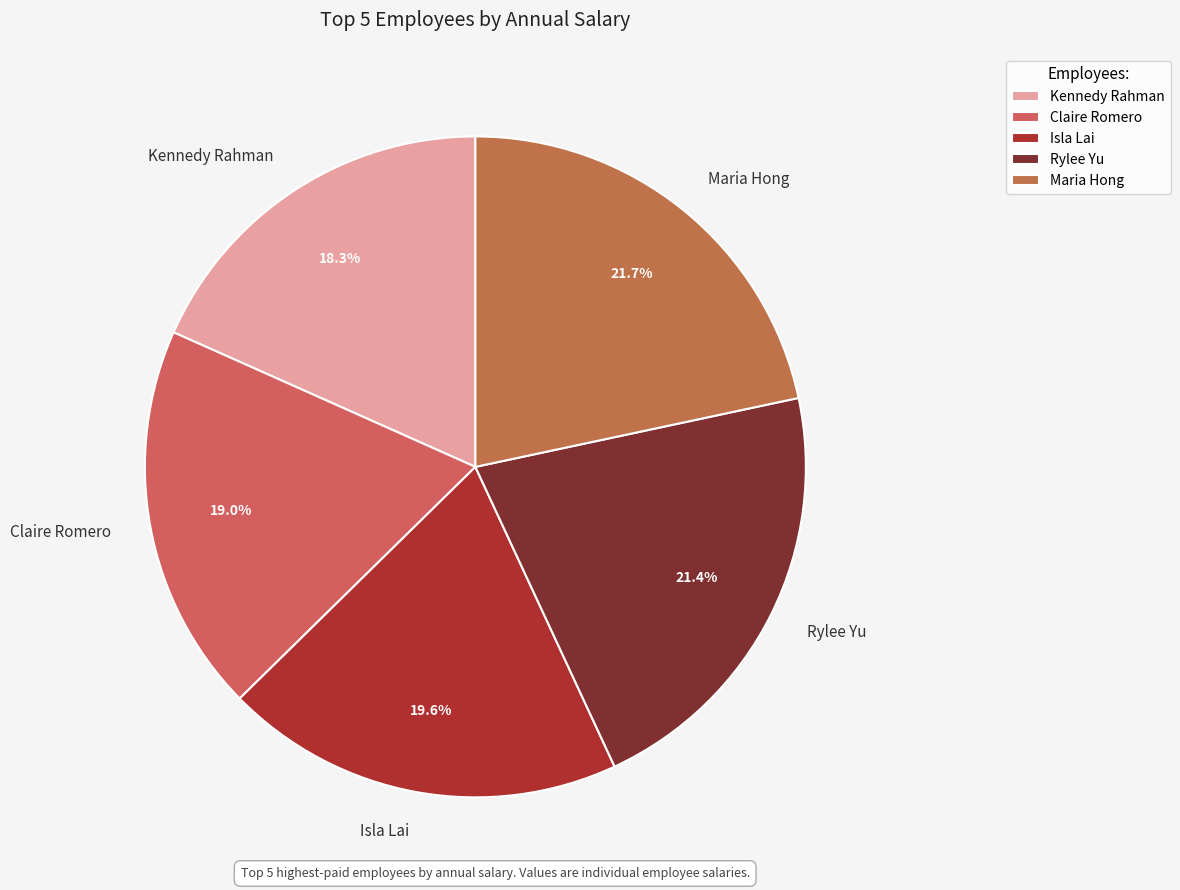

How much of the chart is everything except Kennedy Rahman?

81.7%